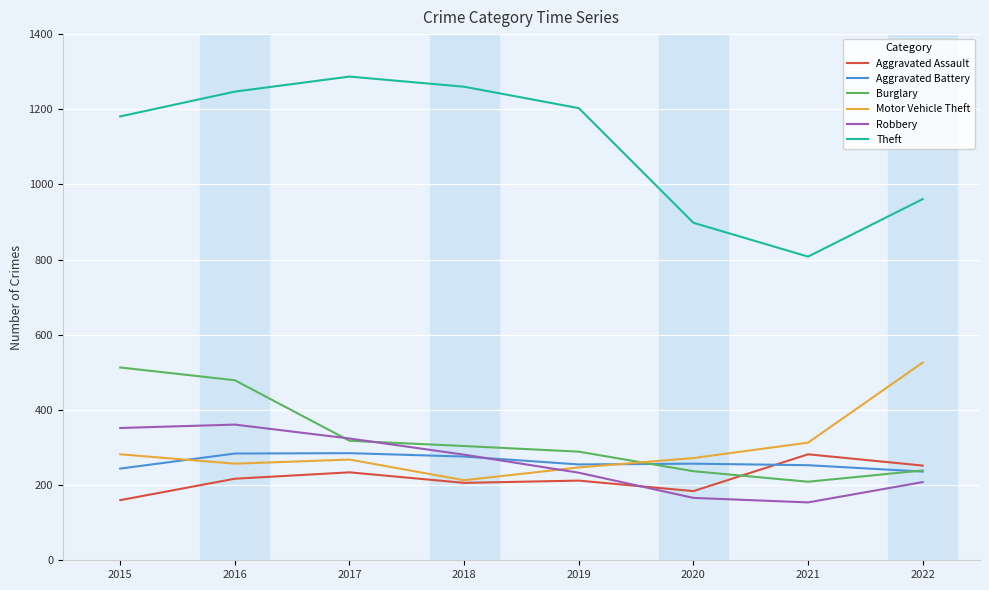

What is the highest value of the Burglary series?

513